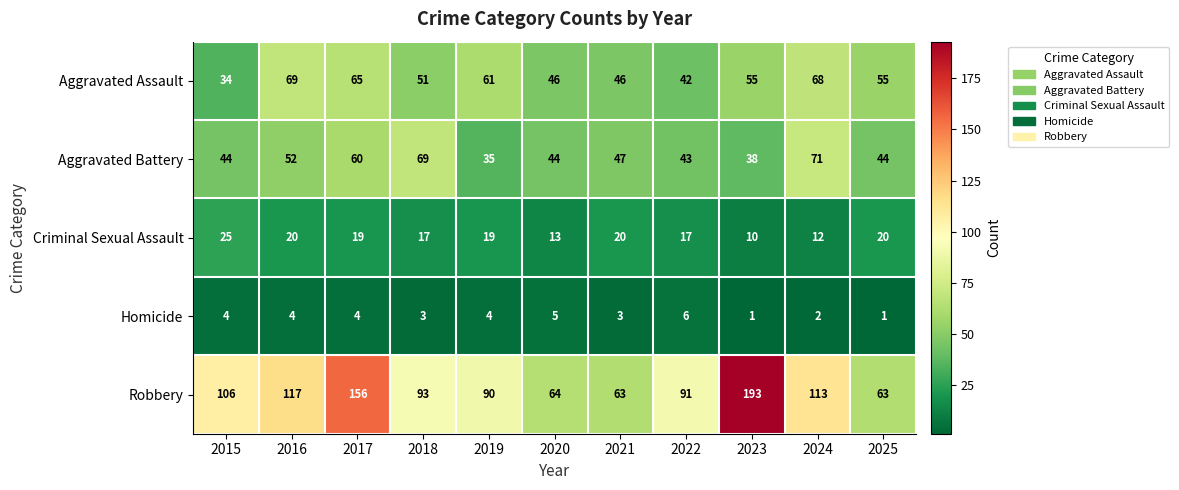

The value of Criminal Sexual Assault at 2018 is 7. True or false?

False